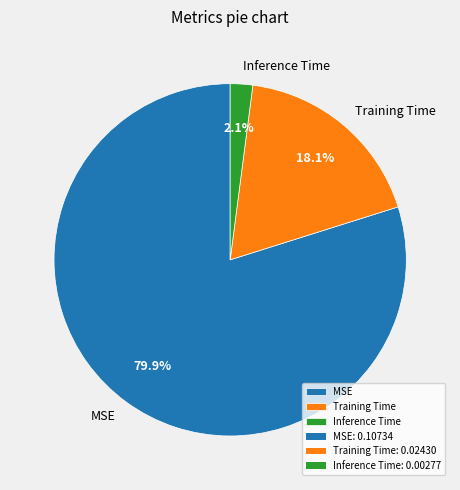

To the nearest percent, what is the difference between the largest and smallest slice percentages?

78%